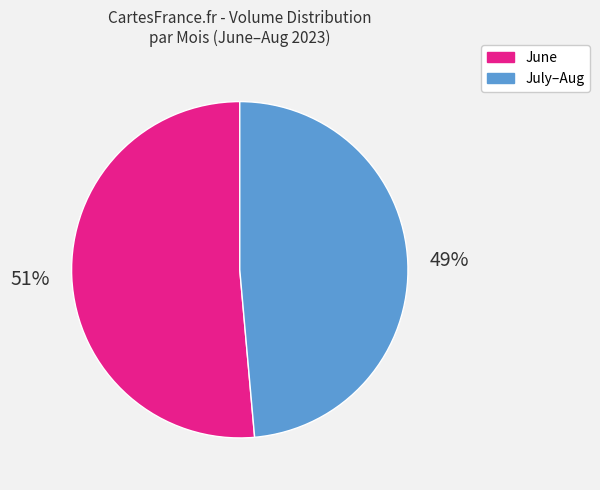

What percentage is the July–Aug slice, to the nearest percent?

49%